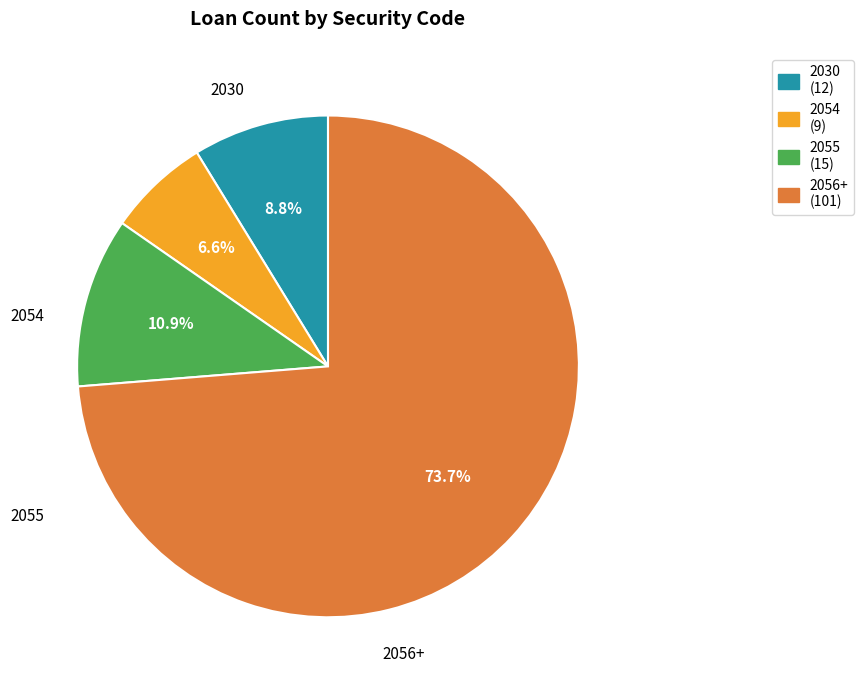

Does any single category account for the majority?

Yes